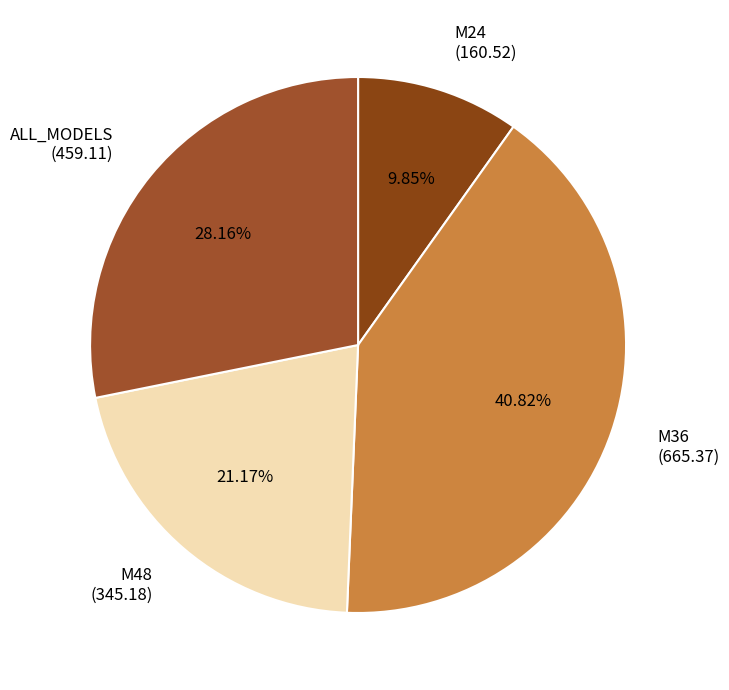

To the nearest percent, what is the difference between the largest and smallest slice percentages?

31%